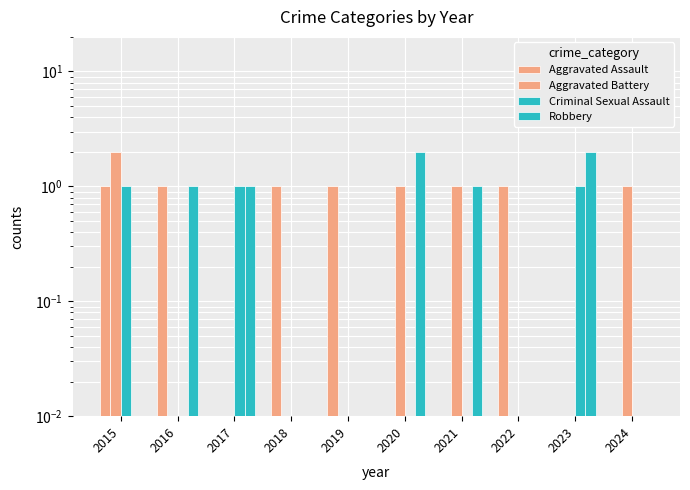

What is the spread (max minus min) of values at 2016?

1.0